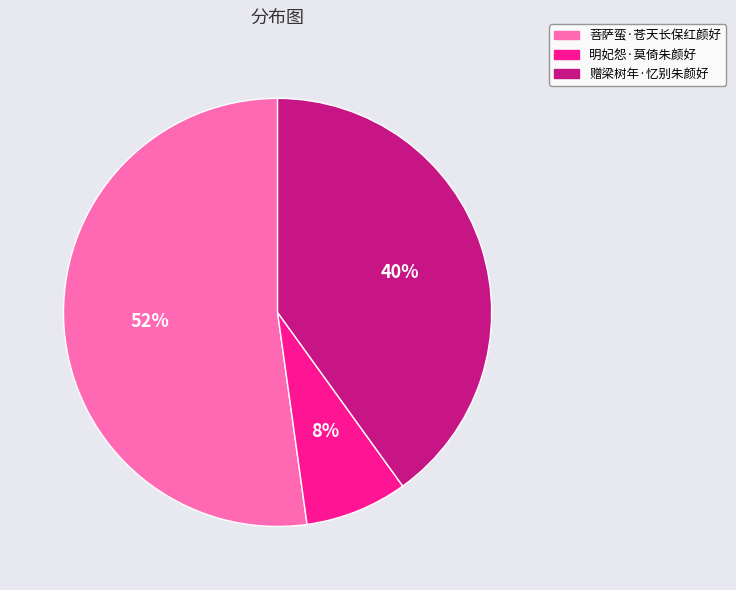

Does 明妃怨·莫倚朱颜好 account for over 50% of the chart?

No